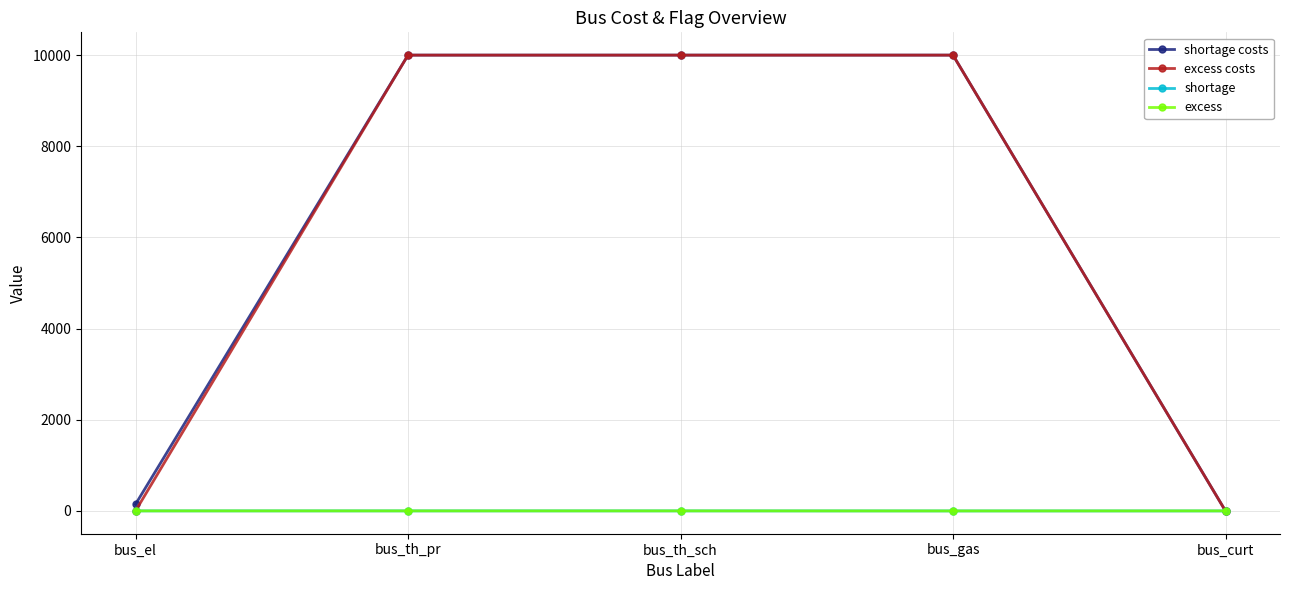

What is the label of the 2nd point from the right?

bus_gas